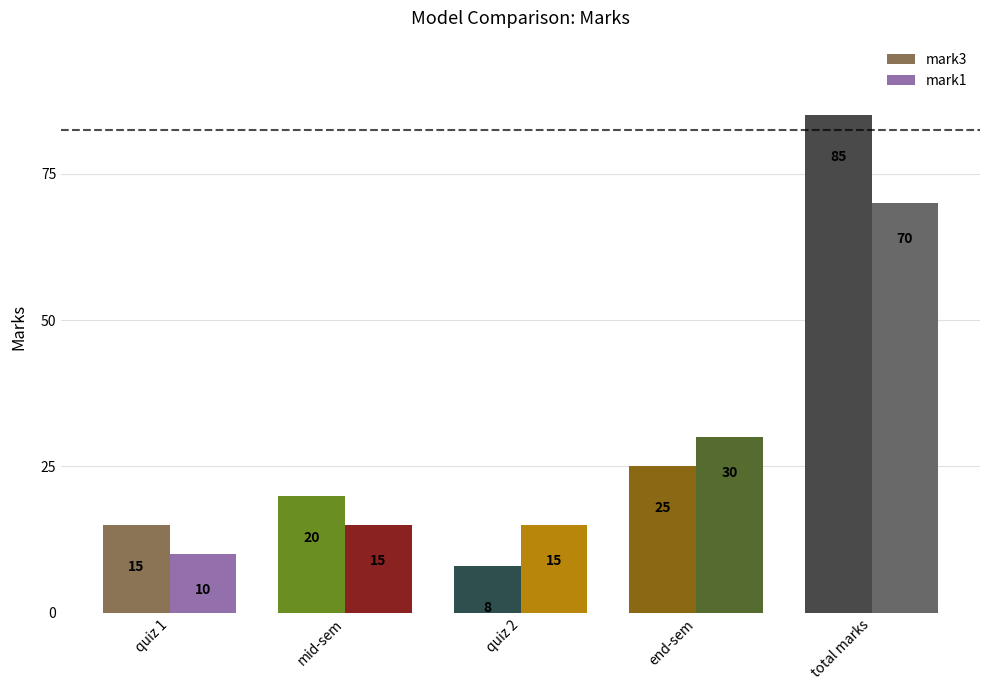

List the series in order of their overall mean, highest first.

mark3, mark1